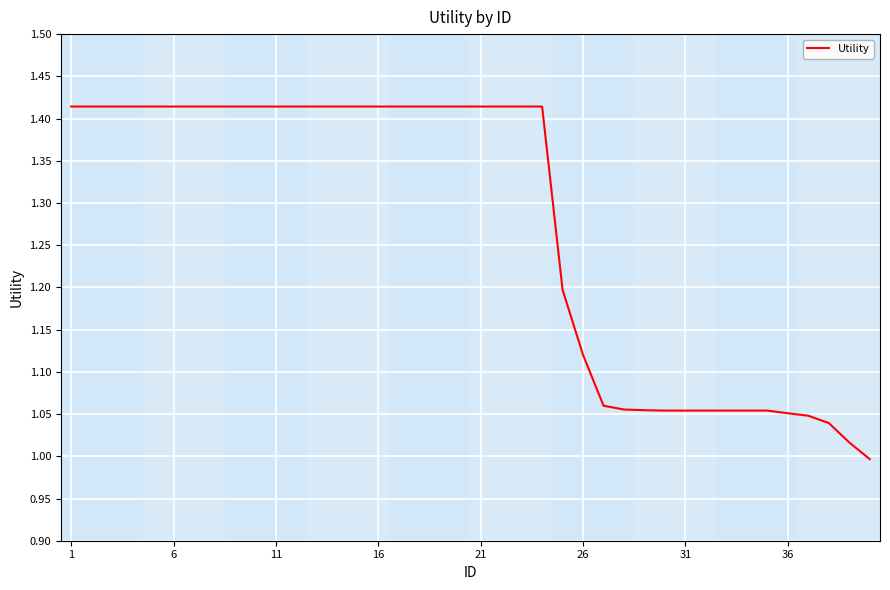

What is the difference between the maximum and minimum values?

0.4